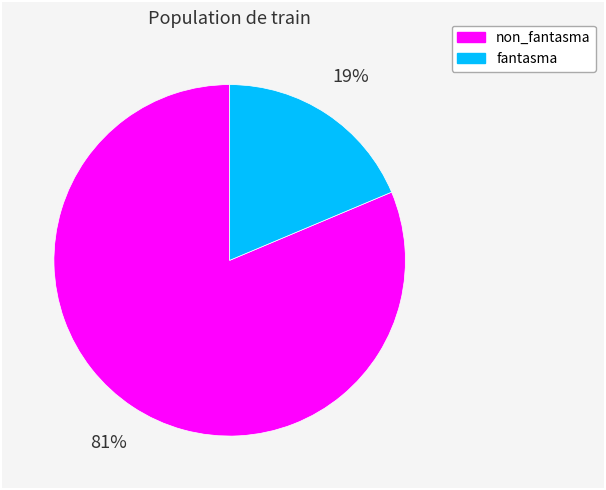

The fantasma slice represents 6% of the pie. True or false?

False